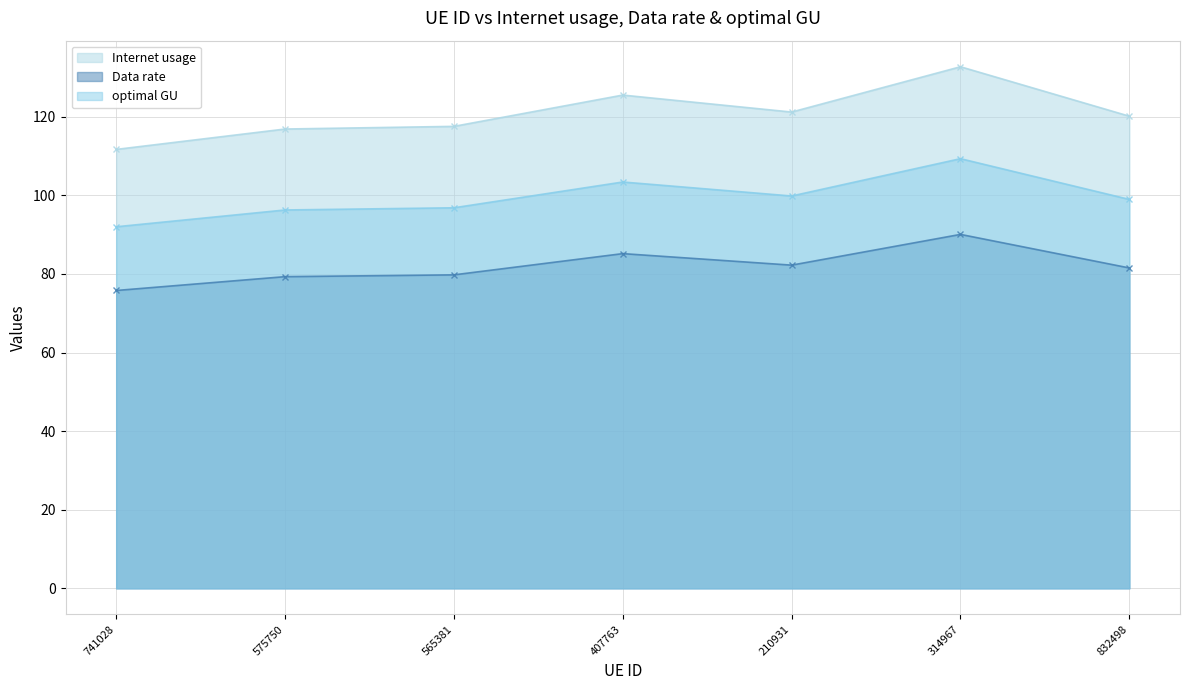

At how many categories does at least one series exceed 102?

7